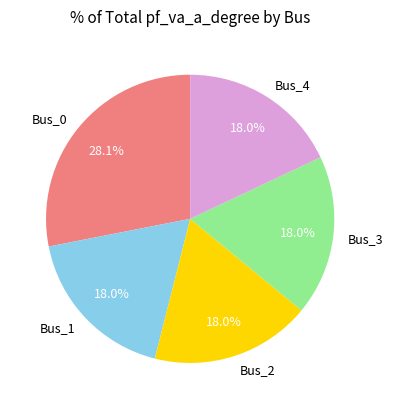

The Bus_2 slice represents 18% of the pie. True or false?

True